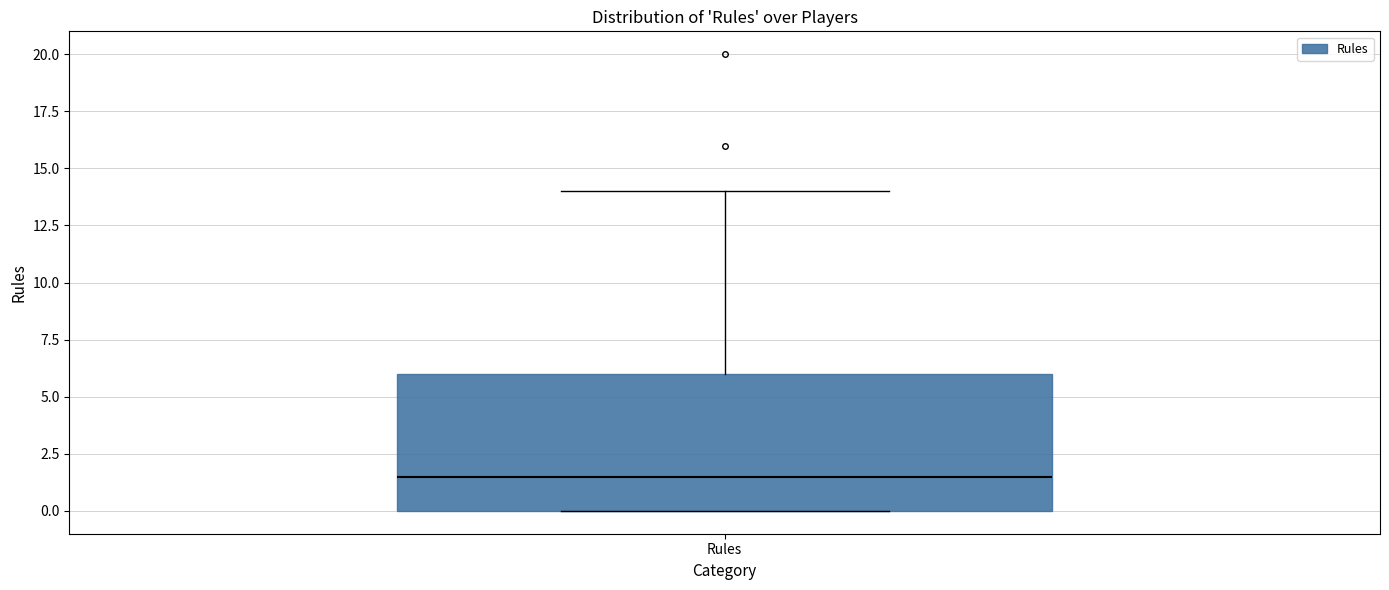

Transcribe this box plot: give where the median line is, the range the box spans, and where the two whiskers end, as read against the y-axis. The values are not printed on the chart, so give them approximately, as read against the axis.

median 1.5, box 0.0 to 6.0, whiskers 0.0 to 14.0